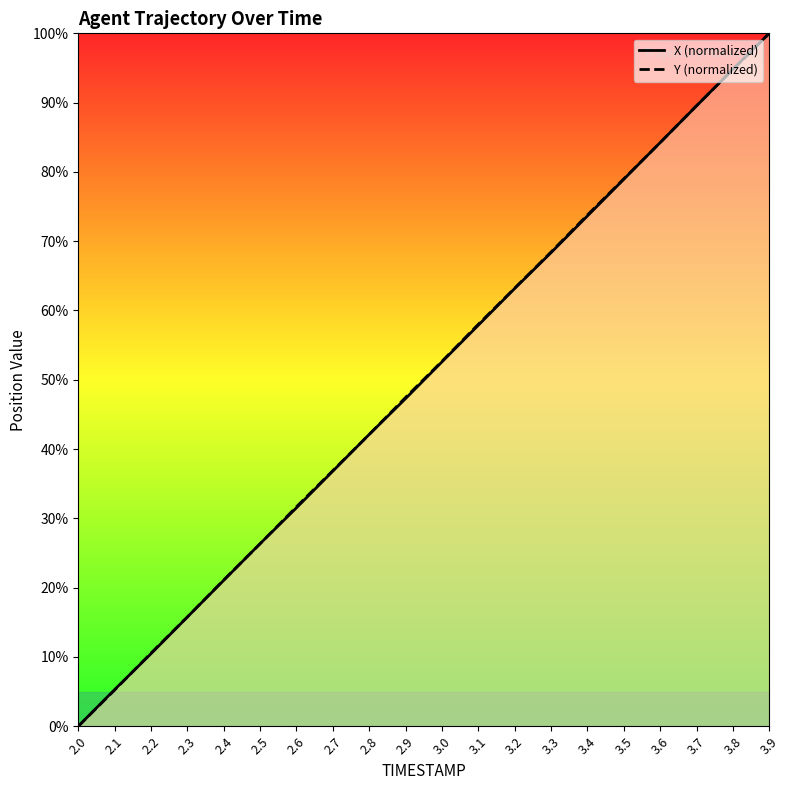

Is this an area chart (filled region under the line)?

No